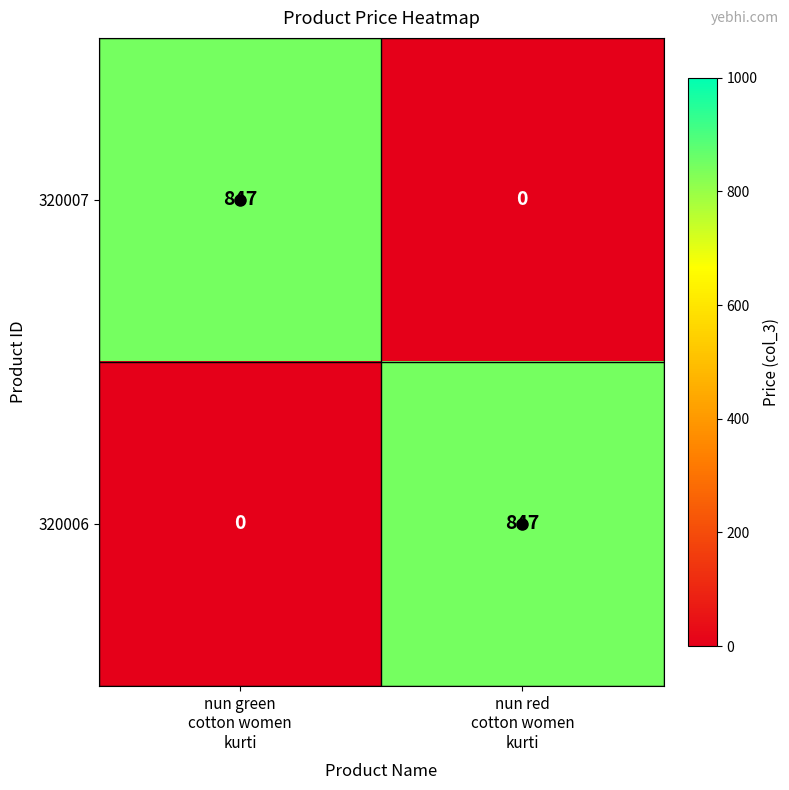

At how many categories does at least one series exceed 361?

2